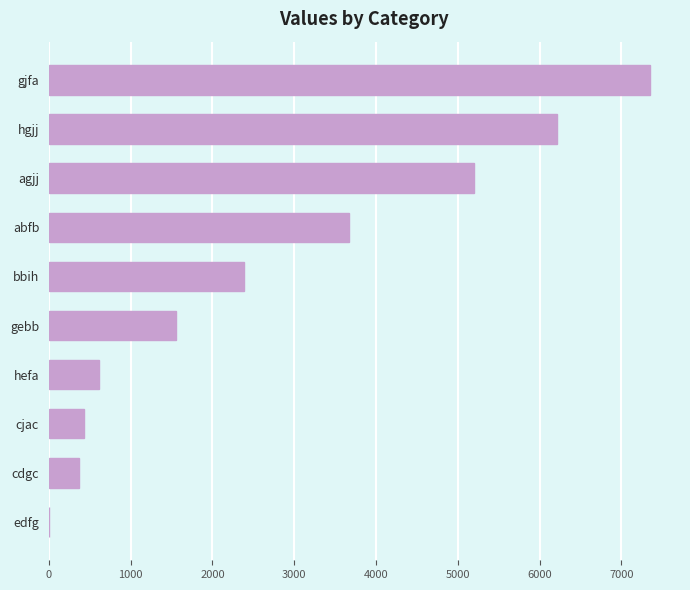

How many data points does each series have?

10